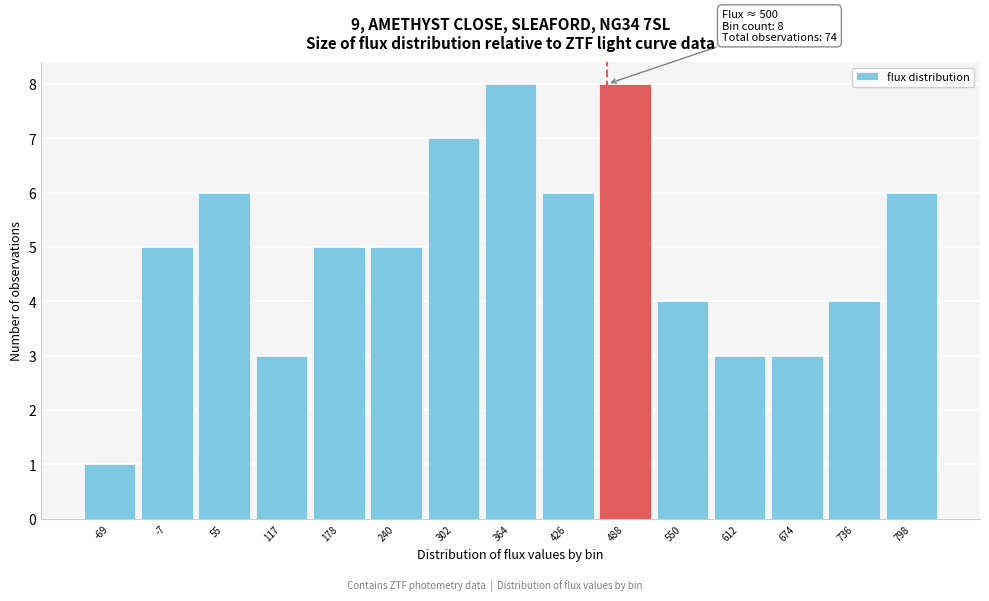

Reading right to left, what are all the values shown in this chart?

798=6	736=4	674=3	612=3	550=4	488=8	426=6	364=8	302=7	240=5	178=5	117=3	55=6	-7=5	-69=1